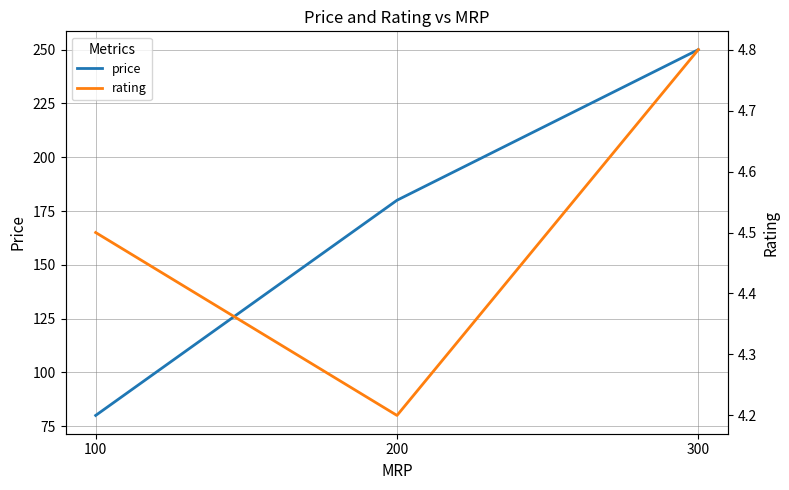

Which has a higher value, 100 or 200?

200